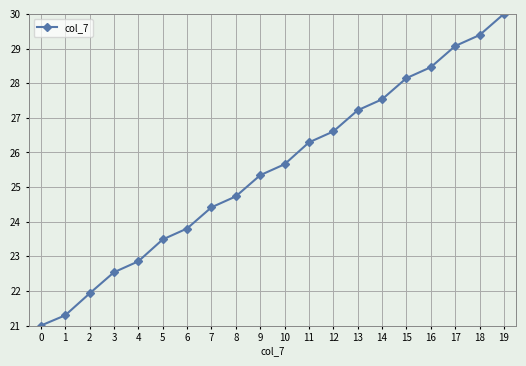

The value at 1 is 4.5. True or false?

False